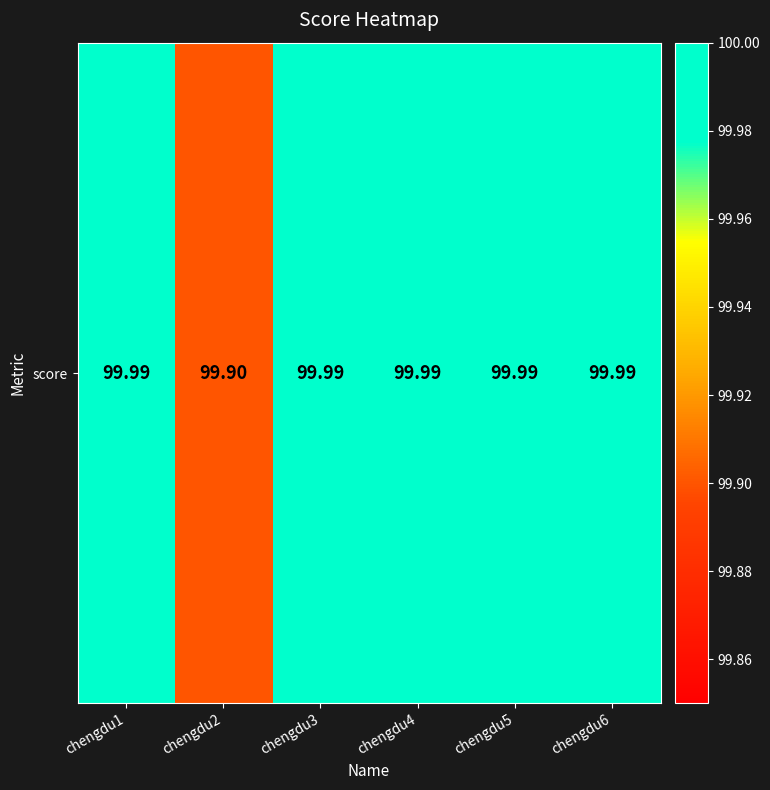

Which label corresponds to the smallest value in the chart?

chengdu2